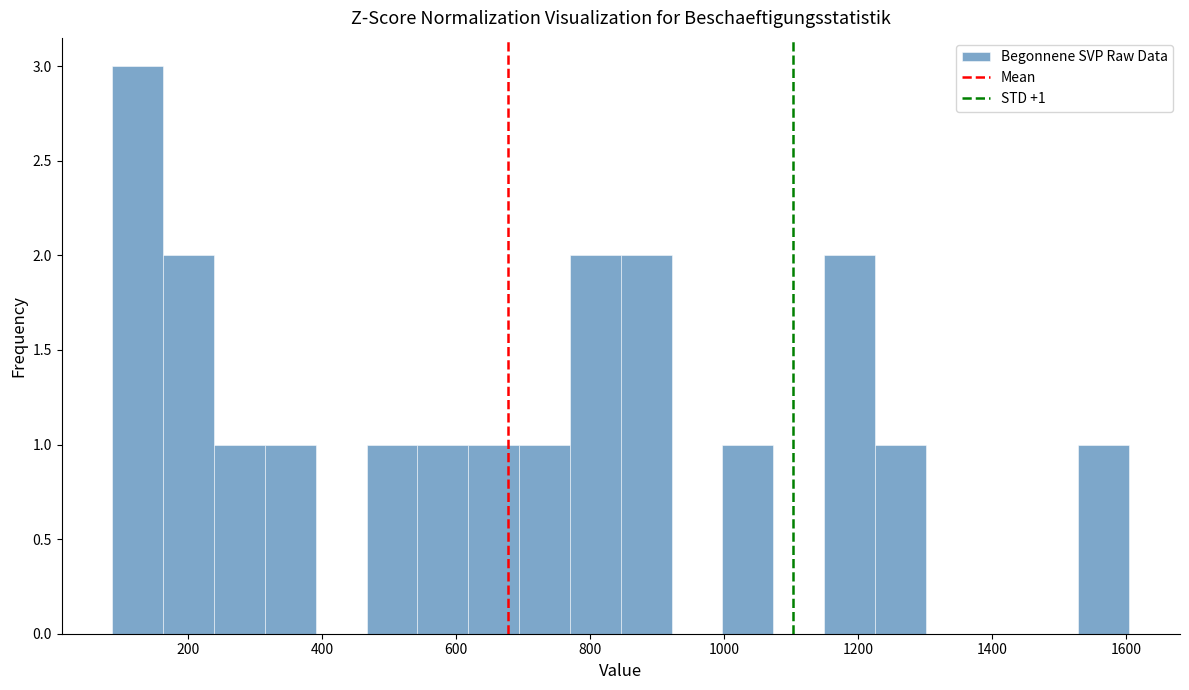

Around what value on the x-axis is the tallest bar? Give the approximate position of its centre, as read against the axis.

120